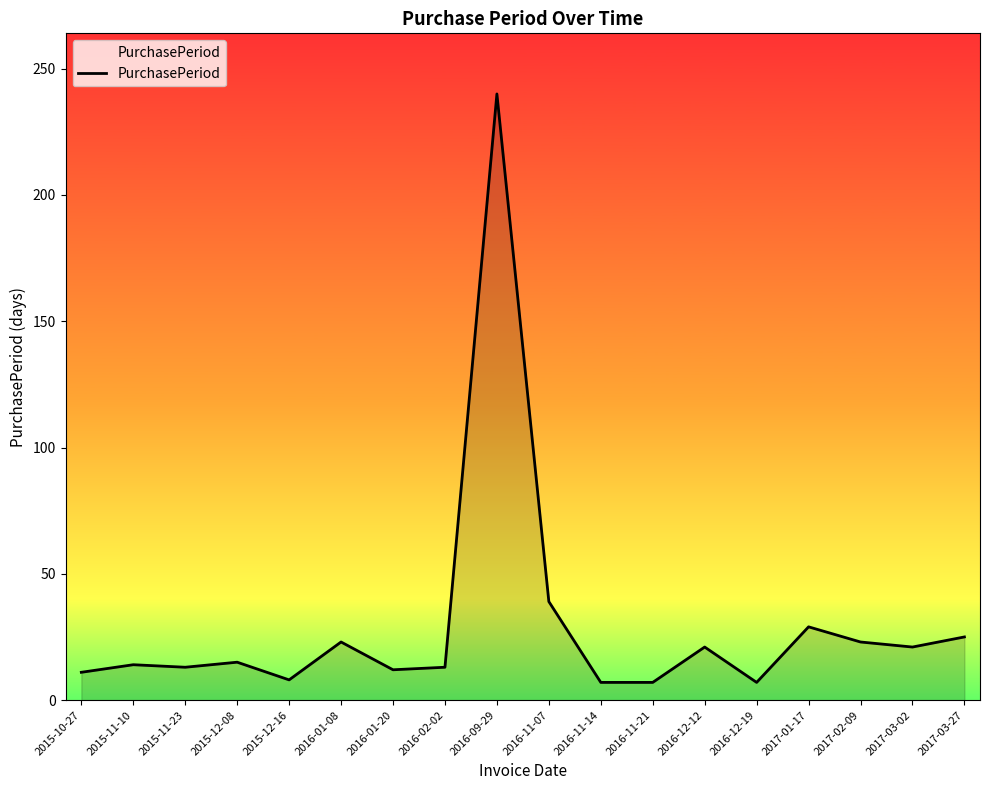

Where is the data nearest to the value 123?

2016-11-07